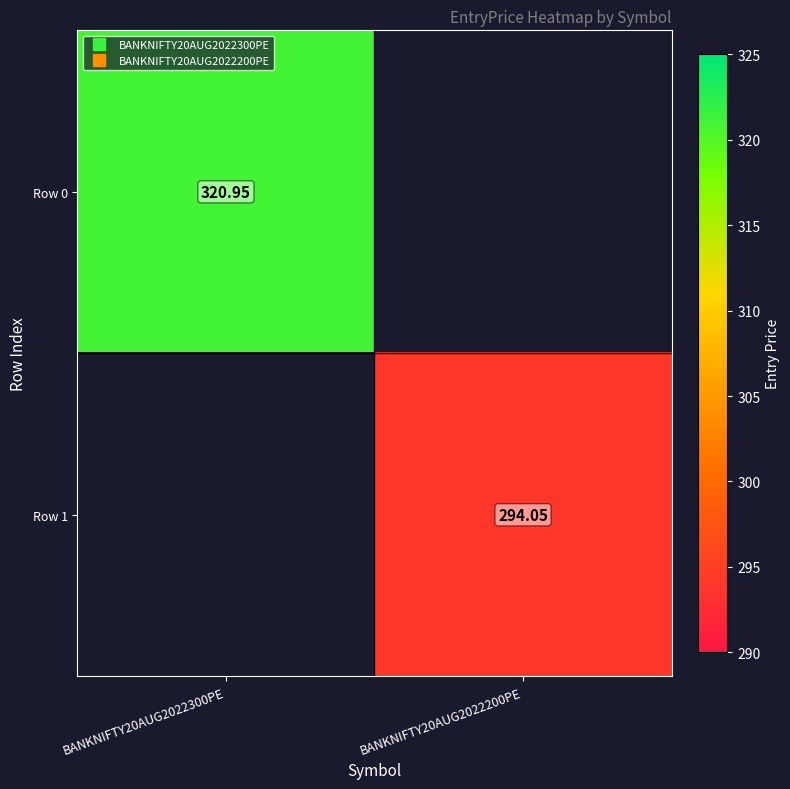

What is the minimum value shown in the chart?

294.1